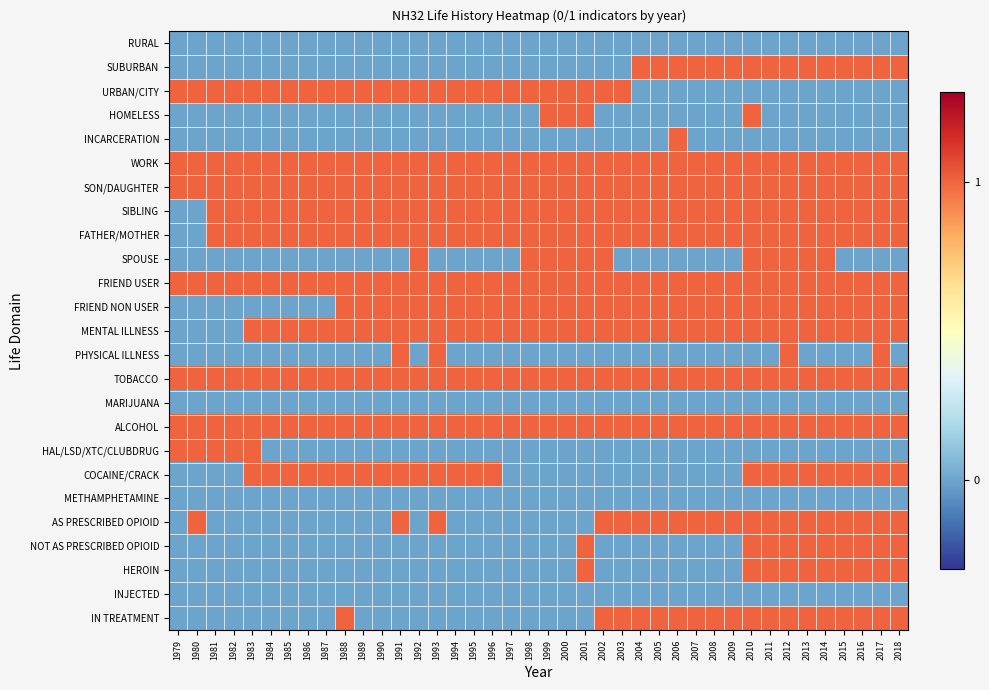

Reading right to left, list all the values displayed in this chart.

RURAL: 2018=0	2017=0	2016=0	2015=0	2014=0	2013=0	2012=0	2011=0	2010=0	2009=0	2008=0	2007=0	2006=0	2005=0	2004=0	2003=0	2002=0	2001=0	2000=0	1999=0	1998=0	1997=0	1996=0	1995=0	1994=0	1993=0	1992=0	1991=0	1990=0	1989=0	1988=0	1987=0	1986=0	1985=0	1984=0	1983=0	1982=0	1981=0	1980=0	1979=0
SUBURBAN: 2018=1	2017=1	2016=1	2015=1	2014=1	2013=1	2012=1	2011=1	2010=1	2009=1	2008=1	2007=1	2006=1	2005=1	2004=1	2003=0	2002=0	2001=0	2000=0	1999=0	1998=0	1997=0	1996=0	1995=0	1994=0	1993=0	1992=0	1991=0	1990=0	1989=0	1988=0	1987=0	1986=0	1985=0	1984=0	1983=0	1982=0	1981=0	1980=0	1979=0
URBAN/CITY: 2018=0	2017=0	2016=0	2015=0	2014=0	2013=0	2012=0	2011=0	2010=0	2009=0	2008=0	2007=0	2006=0	2005=0	2004=0	2003=1	2002=1	2001=1	2000=1	1999=1	1998=1	1997=1	1996=1	1995=1	1994=1	1993=1	1992=1	1991=1	1990=1	1989=1	1988=1	1987=1	1986=1	1985=1	1984=1	1983=1	1982=1	1981=1	1980=1	1979=1
HOMELESS: 2018=0	2017=0	2016=0	2015=0	2014=0	2013=0	2012=0	2011=0	2010=1	2009=0	2008=0	2007=0	2006=0	2005=0	2004=0	2003=0	2002=0	2001=1	2000=1	1999=1	1998=0	1997=0	1996=0	1995=0	1994=0	1993=0	1992=0	1991=0	1990=0	1989=0	1988=0	1987=0	1986=0	1985=0	1984=0	1983=0	1982=0	1981=0	1980=0	1979=0
INCARCERATION: 2018=0	2017=0	2016=0	2015=0	2014=0	2013=0	2012=0	2011=0	2010=0	2009=0	2008=0	2007=0	2006=1	2005=0	2004=0	2003=0	2002=0	2001=0	2000=0	1999=0	1998=0	1997=0	1996=0	1995=0	1994=0	1993=0	1992=0	1991=0	1990=0	1989=0	1988=0	1987=0	1986=0	1985=0	1984=0	1983=0	1982=0	1981=0	1980=0	1979=0
WORK: 2018=1	2017=1	2016=1	2015=1	2014=1	2013=1	2012=1	2011=1	2010=1	2009=1	2008=1	2007=1	2006=1	2005=1	2004=1	2003=1	2002=1	2001=1	2000=1	1999=1	1998=1	1997=1	1996=1	1995=1	1994=1	1993=1	1992=1	1991=1	1990=1	1989=1	1988=1	1987=1	1986=1	1985=1	1984=1	1983=1	1982=1	1981=1	1980=1	1979=1
SON/DAUGHTER: 2018=1	2017=1	2016=1	2015=1	2014=1	2013=1	2012=1	2011=1	2010=1	2009=1	2008=1	2007=1	2006=1	2005=1	2004=1	2003=1	2002=1	2001=1	2000=1	1999=1	1998=1	1997=1	1996=1	1995=1	1994=1	1993=1	1992=1	1991=1	1990=1	1989=1	1988=1	1987=1	1986=1	1985=1	1984=1	1983=1	1982=1	1981=1	1980=1	1979=1
SIBLING: 2018=1	2017=1	2016=1	2015=1	2014=1	2013=1	2012=1	2011=1	2010=1	2009=1	2008=1	2007=1	2006=1	2005=1	2004=1	2003=1	2002=1	2001=1	2000=1	1999=1	1998=1	1997=1	1996=1	1995=1	1994=1	1993=1	1992=1	1991=1	1990=1	1989=1	1988=1	1987=1	1986=1	1985=1	1984=1	1983=1	1982=1	1981=1	1980=0	1979=0
FATHER/MOTHER: 2018=1	2017=1	2016=1	2015=1	2014=1	2013=1	2012=1	2011=1	2010=1	2009=1	2008=1	2007=1	2006=1	2005=1	2004=1	2003=1	2002=1	2001=1	2000=1	1999=1	1998=1	1997=1	1996=1	1995=1	1994=1	1993=1	1992=1	1991=1	1990=1	1989=1	1988=1	1987=1	1986=1	1985=1	1984=1	1983=1	1982=1	1981=1	1980=0	1979=0
SPOUSE: 2018=0	2017=0	2016=0	2015=0	2014=1	2013=1	2012=1	2011=1	2010=1	2009=0	2008=0	2007=0	2006=0	2005=0	2004=0	2003=0	2002=1	2001=1	2000=1	1999=1	1998=1	1997=0	1996=0	1995=0	1994=0	1993=0	1992=1	1991=0	1990=0	1989=0	1988=0	1987=0	1986=0	1985=0	1984=0	1983=0	1982=0	1981=0	1980=0	1979=0
FRIEND USER: 2018=1	2017=1	2016=1	2015=1	2014=1	2013=1	2012=1	2011=1	2010=1	2009=1	2008=1	2007=1	2006=1	2005=1	2004=1	2003=1	2002=1	2001=1	2000=1	1999=1	1998=1	1997=1	1996=1	1995=1	1994=1	1993=1	1992=1	1991=1	1990=1	1989=1	1988=1	1987=1	1986=1	1985=1	1984=1	1983=1	1982=1	1981=1	1980=1	1979=1
FRIEND NON USER: 2018=1	2017=1	2016=1	2015=1	2014=1	2013=1	2012=1	2011=1	2010=1	2009=1	2008=1	2007=1	2006=1	2005=1	2004=1	2003=1	2002=1	2001=1	2000=1	1999=1	1998=1	1997=1	1996=1	1995=1	1994=1	1993=1	1992=1	1991=1	1990=1	1989=1	1988=1	1987=0	1986=0	1985=0	1984=0	1983=0	1982=0	1981=0	1980=0	1979=0
MENTAL ILLNESS: 2018=1	2017=1	2016=1	2015=1	2014=1	2013=1	2012=1	2011=1	2010=1	2009=1	2008=1	2007=1	2006=1	2005=1	2004=1	2003=1	2002=1	2001=1	2000=1	1999=1	1998=1	1997=1	1996=1	1995=1	1994=1	1993=1	1992=1	1991=1	1990=1	1989=1	1988=1	1987=1	1986=1	1985=1	1984=1	1983=1	1982=0	1981=0	1980=0	1979=0
PHYSICAL ILLNESS: 2018=0	2017=1	2016=0	2015=0	2014=0	2013=0	2012=1	2011=0	2010=0	2009=0	2008=0	2007=0	2006=0	2005=0	2004=0	2003=0	2002=0	2001=0	2000=0	1999=0	1998=0	1997=0	1996=0	1995=0	1994=0	1993=1	1992=0	1991=1	1990=0	1989=0	1988=0	1987=0	1986=0	1985=0	1984=0	1983=0	1982=0	1981=0	1980=0	1979=0
TOBACCO: 2018=1	2017=1	2016=1	2015=1	2014=1	2013=1	2012=1	2011=1	2010=1	2009=1	2008=1	2007=1	2006=1	2005=1	2004=1	2003=1	2002=1	2001=1	2000=1	1999=1	1998=1	1997=1	1996=1	1995=1	1994=1	1993=1	1992=1	1991=1	1990=1	1989=1	1988=1	1987=1	1986=1	1985=1	1984=1	1983=1	1982=1	1981=1	1980=1	1979=1
MARIJUANA: 2018=0	2017=0	2016=0	2015=0	2014=0	2013=0	2012=0	2011=0	2010=0	2009=0	2008=0	2007=0	2006=0	2005=0	2004=0	2003=0	2002=0	2001=0	2000=0	1999=0	1998=0	1997=0	1996=0	1995=0	1994=0	1993=0	1992=0	1991=0	1990=0	1989=0	1988=0	1987=0	1986=0	1985=0	1984=0	1983=0	1982=0	1981=0	1980=0	1979=0
ALCOHOL: 2018=1	2017=1	2016=1	2015=1	2014=1	2013=1	2012=1	2011=1	2010=1	2009=1	2008=1	2007=1	2006=1	2005=1	2004=1	2003=1	2002=1	2001=1	2000=1	1999=1	1998=1	1997=1	1996=1	1995=1	1994=1	1993=1	1992=1	1991=1	1990=1	1989=1	1988=1	1987=1	1986=1	1985=1	1984=1	1983=1	1982=1	1981=1	1980=1	1979=1
HAL/LSD/XTC/CLUBDRUG: 2018=0	2017=0	2016=0	2015=0	2014=0	2013=0	2012=0	2011=0	2010=0	2009=0	2008=0	2007=0	2006=0	2005=0	2004=0	2003=0	2002=0	2001=0	2000=0	1999=0	1998=0	1997=0	1996=0	1995=0	1994=0	1993=0	1992=0	1991=0	1990=0	1989=0	1988=0	1987=0	1986=0	1985=0	1984=0	1983=1	1982=1	1981=1	1980=1	1979=1
COCAINE/CRACK: 2018=1	2017=1	2016=1	2015=1	2014=1	2013=1	2012=1	2011=1	2010=1	2009=0	2008=0	2007=0	2006=0	2005=0	2004=0	2003=0	2002=0	2001=0	2000=0	1999=0	1998=0	1997=0	1996=1	1995=1	1994=1	1993=1	1992=1	1991=1	1990=1	1989=1	1988=1	1987=1	1986=1	1985=1	1984=1	1983=1	1982=0	1981=0	1980=0	1979=0
METHAMPHETAMINE: 2018=0	2017=0	2016=0	2015=0	2014=0	2013=0	2012=0	2011=0	2010=0	2009=0	2008=0	2007=0	2006=0	2005=0	2004=0	2003=0	2002=0	2001=0	2000=0	1999=0	1998=0	1997=0	1996=0	1995=0	1994=0	1993=0	1992=0	1991=0	1990=0	1989=0	1988=0	1987=0	1986=0	1985=0	1984=0	1983=0	1982=0	1981=0	1980=0	1979=0
AS PRESCRIBED OPIOID: 2018=1	2017=1	2016=1	2015=1	2014=1	2013=1	2012=1	2011=1	2010=1	2009=1	2008=1	2007=1	2006=1	2005=1	2004=1	2003=1	2002=1	2001=0	2000=0	1999=0	1998=0	1997=0	1996=0	1995=0	1994=0	1993=1	1992=0	1991=1	1990=0	1989=0	1988=0	1987=0	1986=0	1985=0	1984=0	1983=0	1982=0	1981=0	1980=1	1979=0
NOT AS PRESCRIBED OPIOID: 2018=1	2017=1	2016=1	2015=1	2014=1	2013=1	2012=1	2011=1	2010=1	2009=0	2008=0	2007=0	2006=0	2005=0	2004=0	2003=0	2002=0	2001=1	2000=0	1999=0	1998=0	1997=0	1996=0	1995=0	1994=0	1993=0	1992=0	1991=0	1990=0	1989=0	1988=0	1987=0	1986=0	1985=0	1984=0	1983=0	1982=0	1981=0	1980=0	1979=0
HEROIN: 2018=1	2017=1	2016=1	2015=1	2014=1	2013=1	2012=1	2011=1	2010=1	2009=0	2008=0	2007=0	2006=0	2005=0	2004=0	2003=0	2002=0	2001=1	2000=0	1999=0	1998=0	1997=0	1996=0	1995=0	1994=0	1993=0	1992=0	1991=0	1990=0	1989=0	1988=0	1987=0	1986=0	1985=0	1984=0	1983=0	1982=0	1981=0	1980=0	1979=0
INJECTED: 2018=0	2017=0	2016=0	2015=0	2014=0	2013=0	2012=0	2011=0	2010=0	2009=0	2008=0	2007=0	2006=0	2005=0	2004=0	2003=0	2002=0	2001=0	2000=0	1999=0	1998=0	1997=0	1996=0	1995=0	1994=0	1993=0	1992=0	1991=0	1990=0	1989=0	1988=0	1987=0	1986=0	1985=0	1984=0	1983=0	1982=0	1981=0	1980=0	1979=0
IN TREATMENT: 2018=1	2017=1	2016=1	2015=1	2014=1	2013=1	2012=1	2011=1	2010=1	2009=1	2008=1	2007=1	2006=1	2005=1	2004=1	2003=1	2002=1	2001=0	2000=0	1999=0	1998=0	1997=0	1996=0	1995=0	1994=0	1993=0	1992=0	1991=0	1990=0	1989=0	1988=1	1987=0	1986=0	1985=0	1984=0	1983=0	1982=0	1981=0	1980=0	1979=0